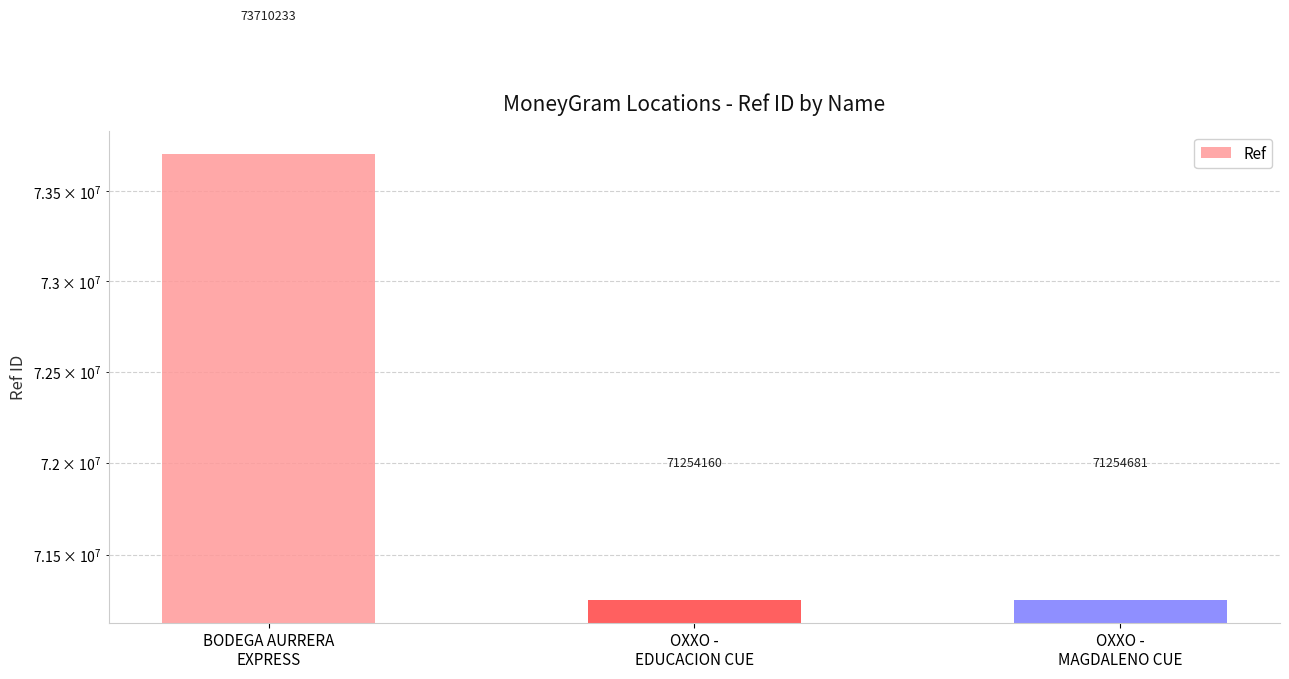

Is it true that the value at BODEGA AURRERA
EXPRESS is 35204832?

False